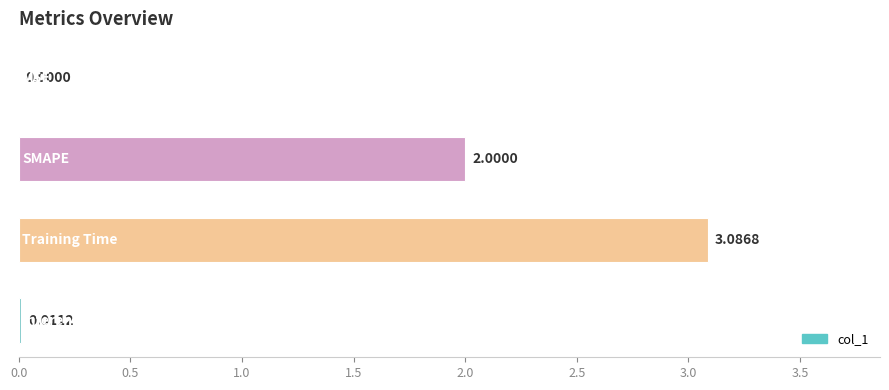

What is the sum of all values?

5.1